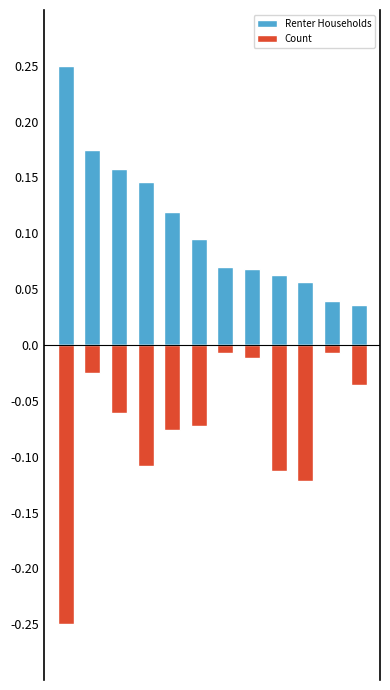

True or false: Count has a value of -0.0 at 10.

False